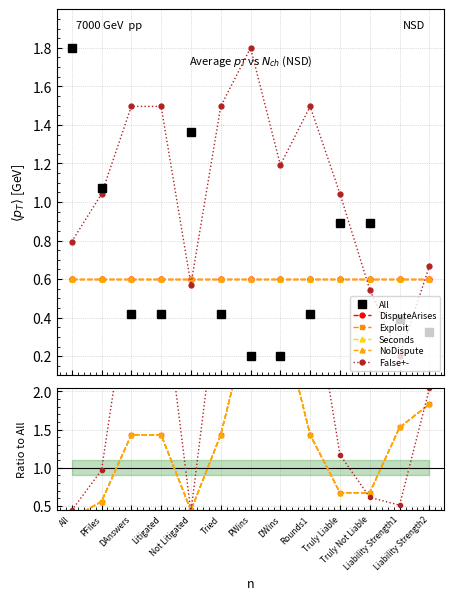

At which label does Exploit first exceed 1?

DAnswers